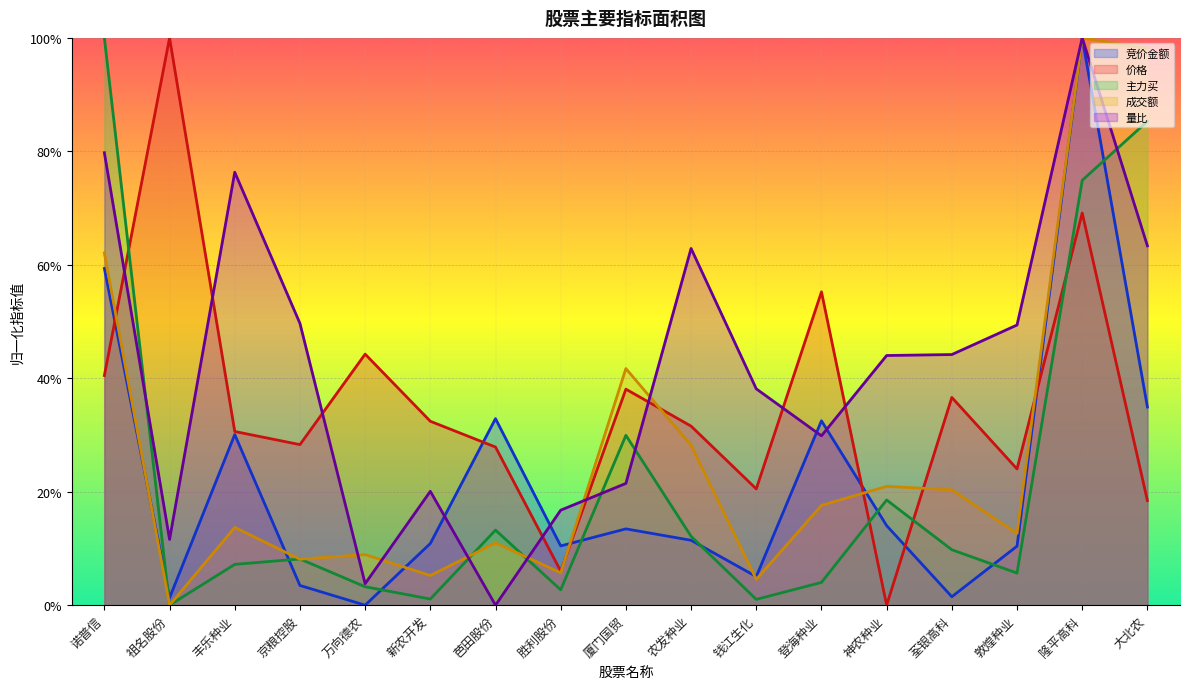

What is the total value across all series at 京粮控股?

1.0